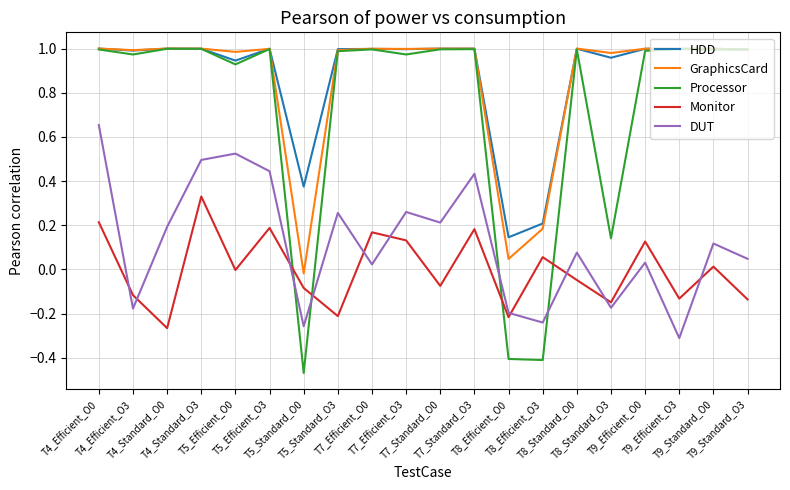

How many positive values does the DUT series have?

14